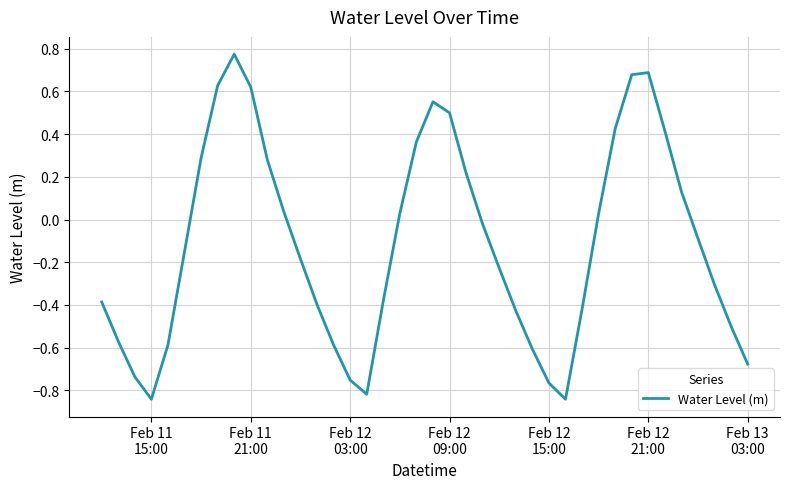

How many categories are shown in the chart?

40